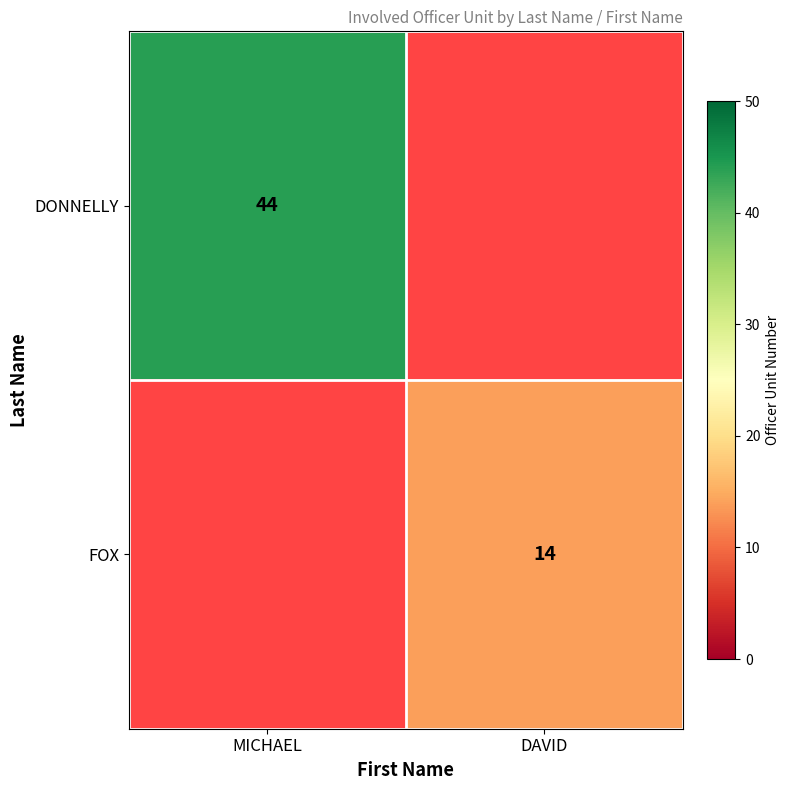

The FOX series shows 14 at DAVID. True or false?

True